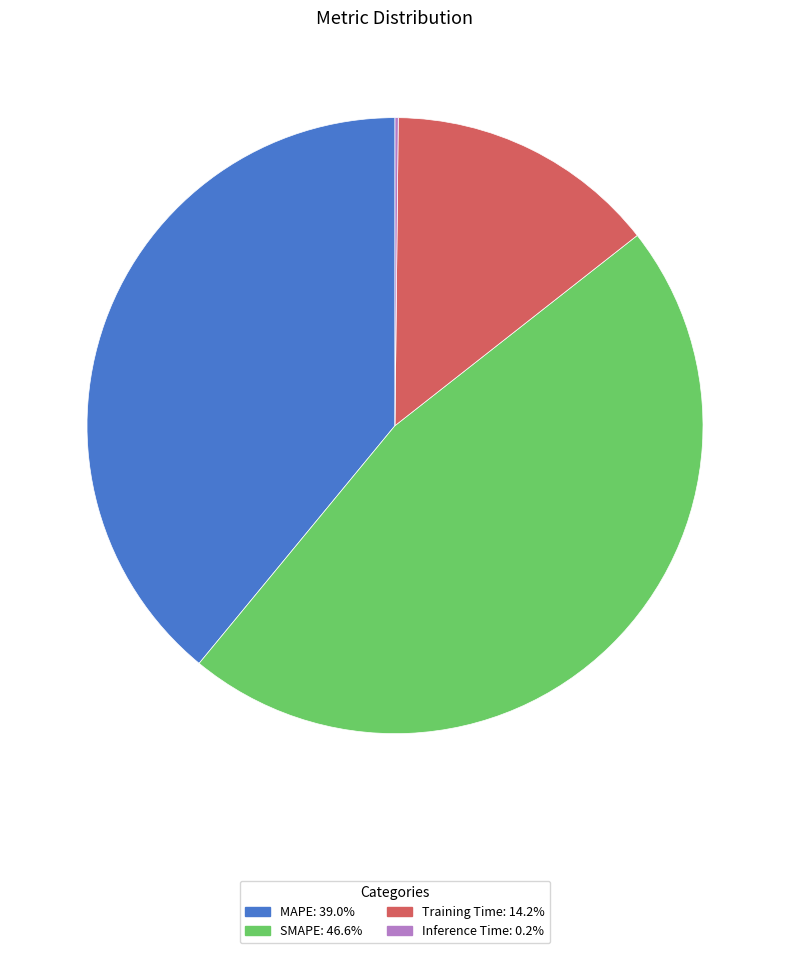

Is SMAPE the majority of the pie?

No